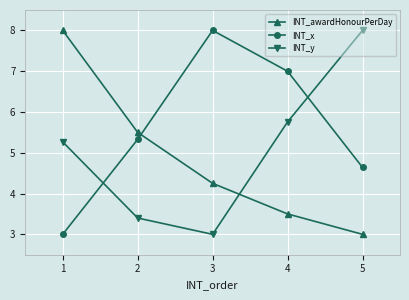

True or false: INT_awardHonourPerDay has more than 0 points higher than both neighbors.

False